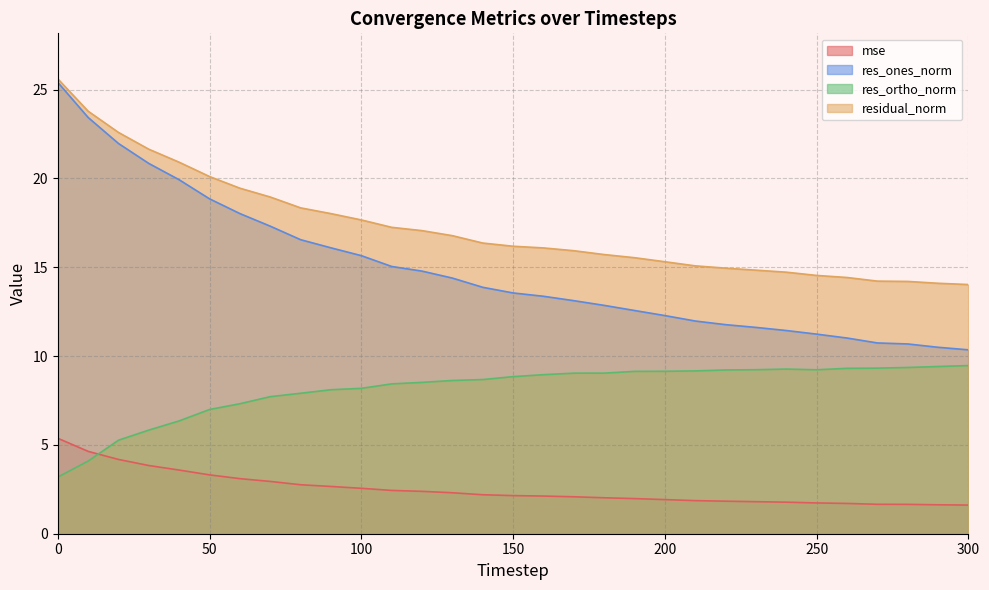

What is the difference between the residual_norm values at 140 and 0?

9.2